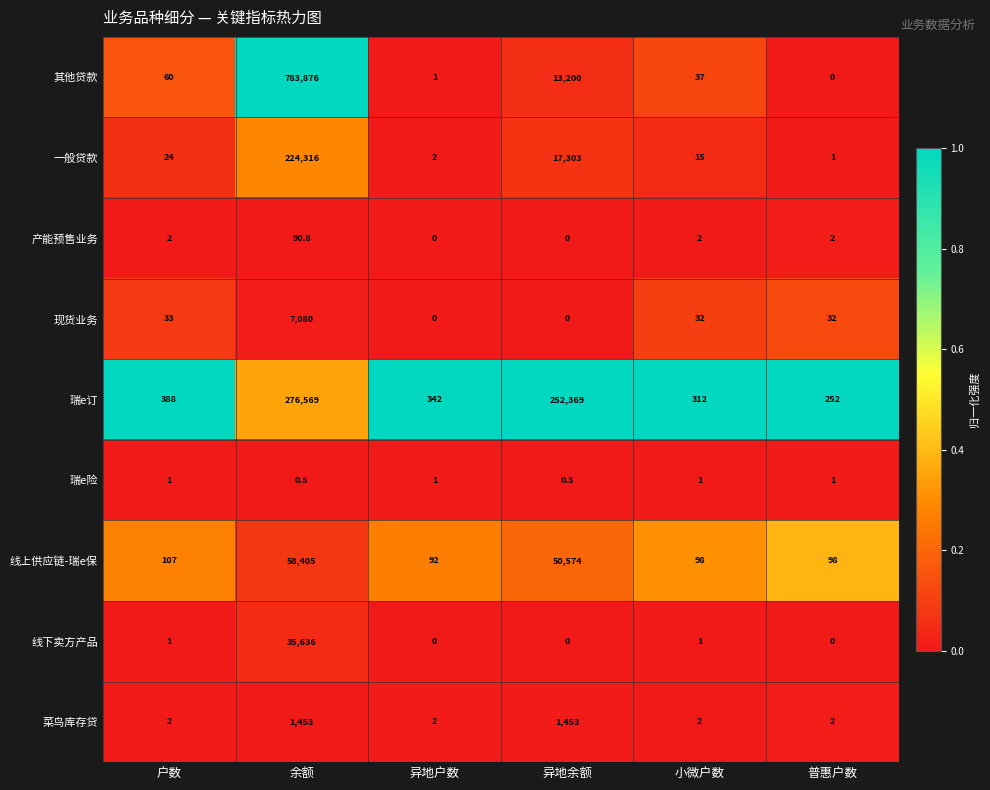

Which series has the largest range (max minus min)?

其他贷款